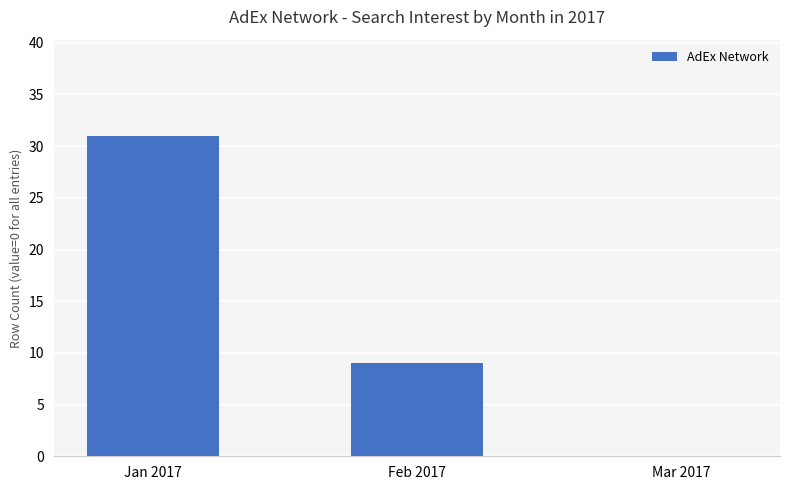

At which label does the data first exceed 9?

Jan 2017